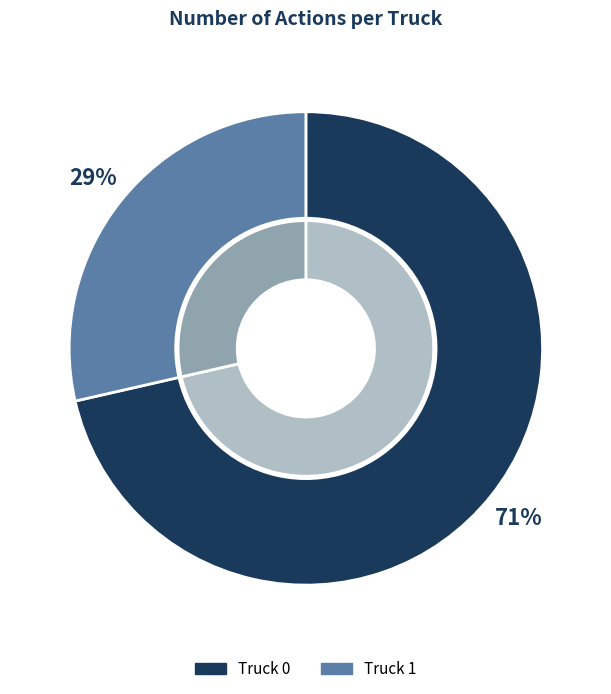

Which category accounts for the majority?

Truck 0